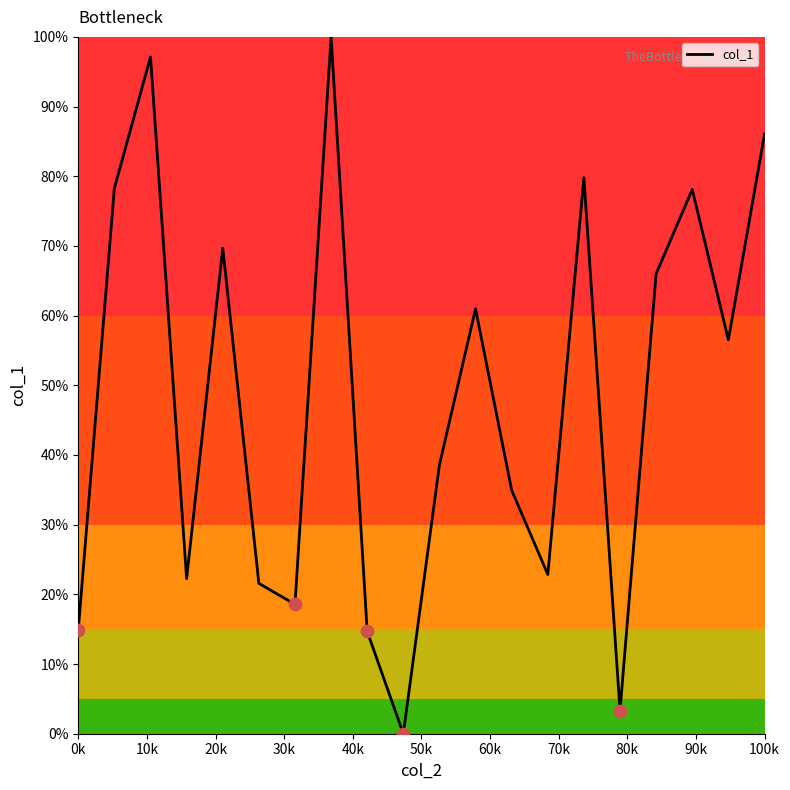

What is the difference between the maximum and minimum values?

100.0